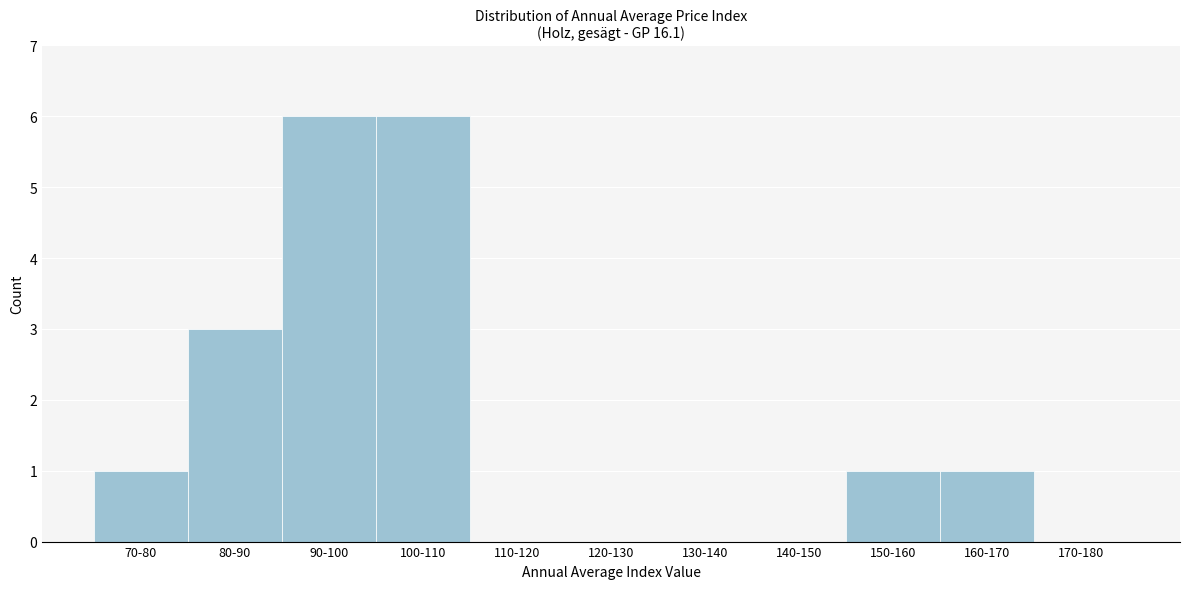

Reading right to left, extract all data points from this chart.

170-180=0	160-170=1	150-160=1	140-150=0	130-140=0	120-130=0	110-120=0	100-110=6	90-100=6	80-90=3	70-80=1